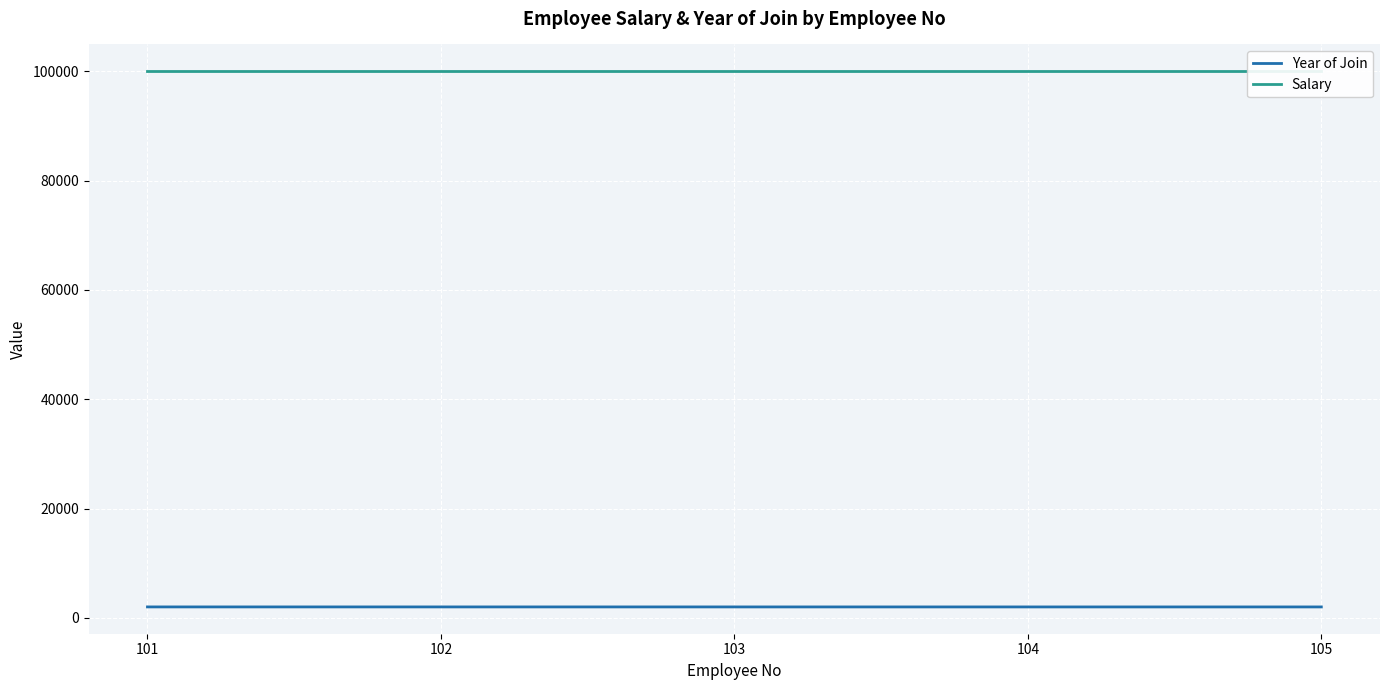

True or false: Year of Join has a value of 2023 at 102.

True